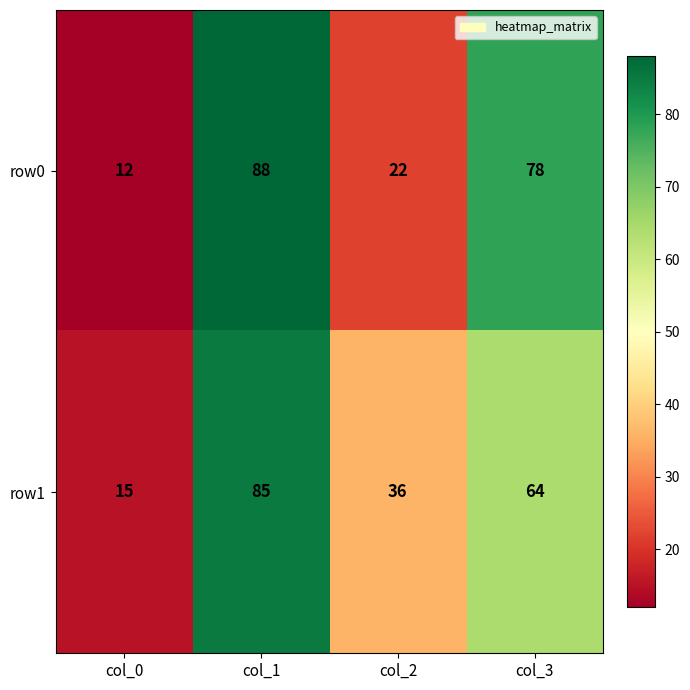

What is the approximate value of row0 at col_1, to the nearest 5?

90